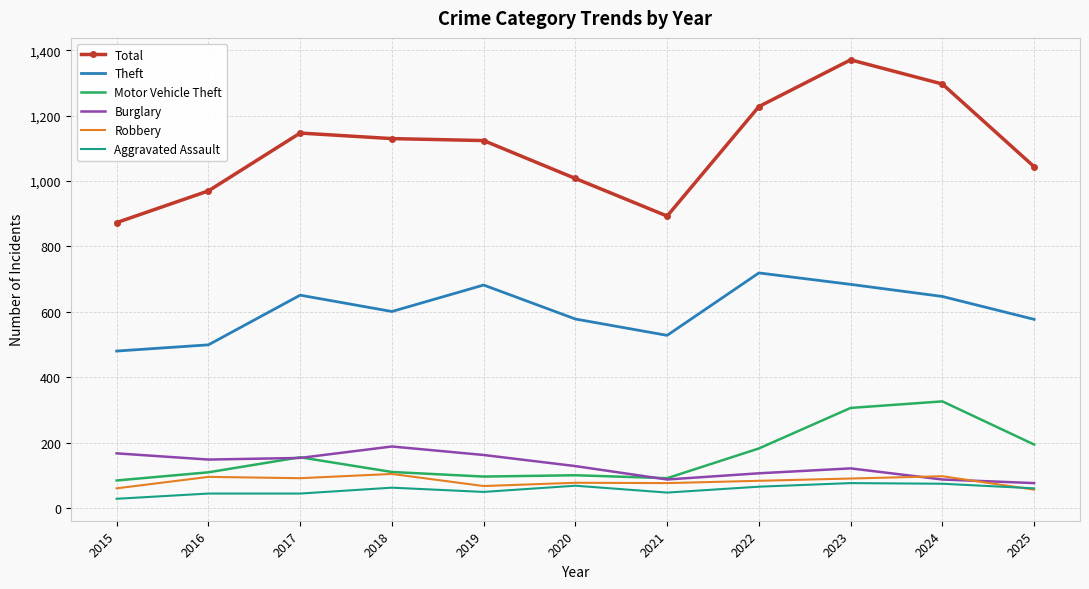

What value does the Theft series have at 2017?

651